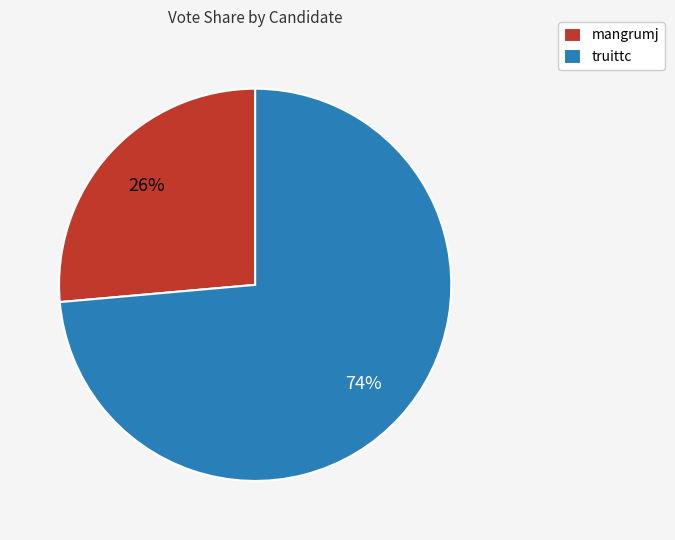

Is there a majority slice in this chart?

Yes